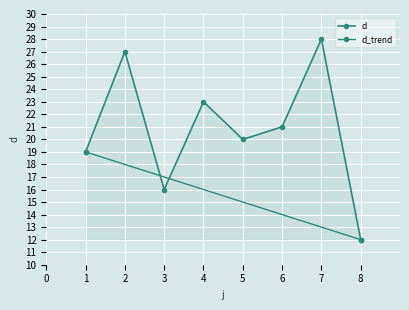

True or false: the data shows 20 at 5.

True